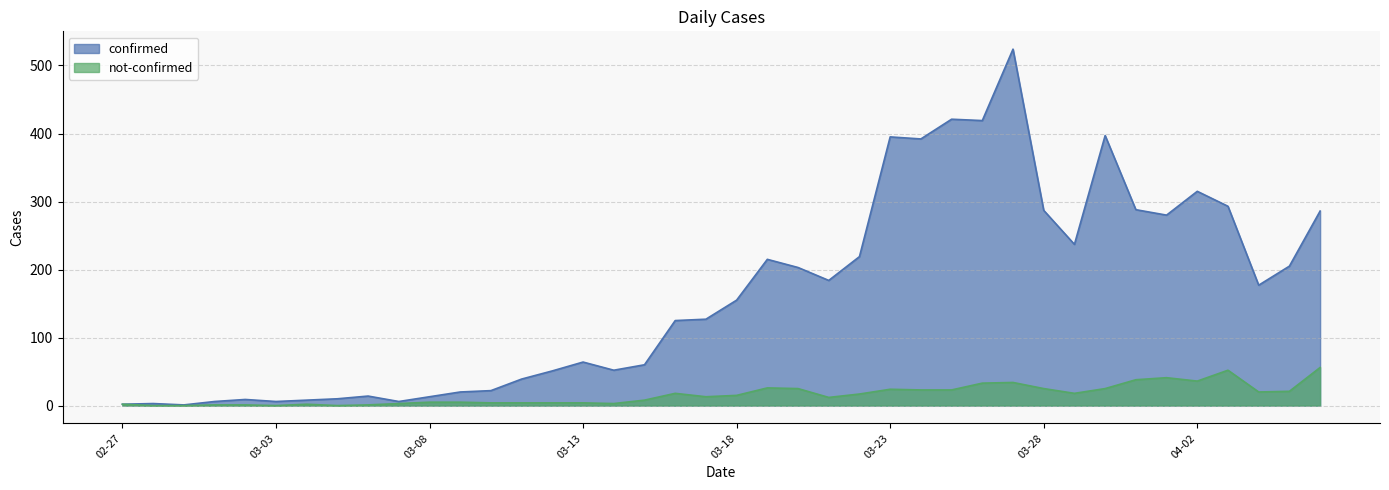

At which label does confirmed first exceed 155?

2020-03-19